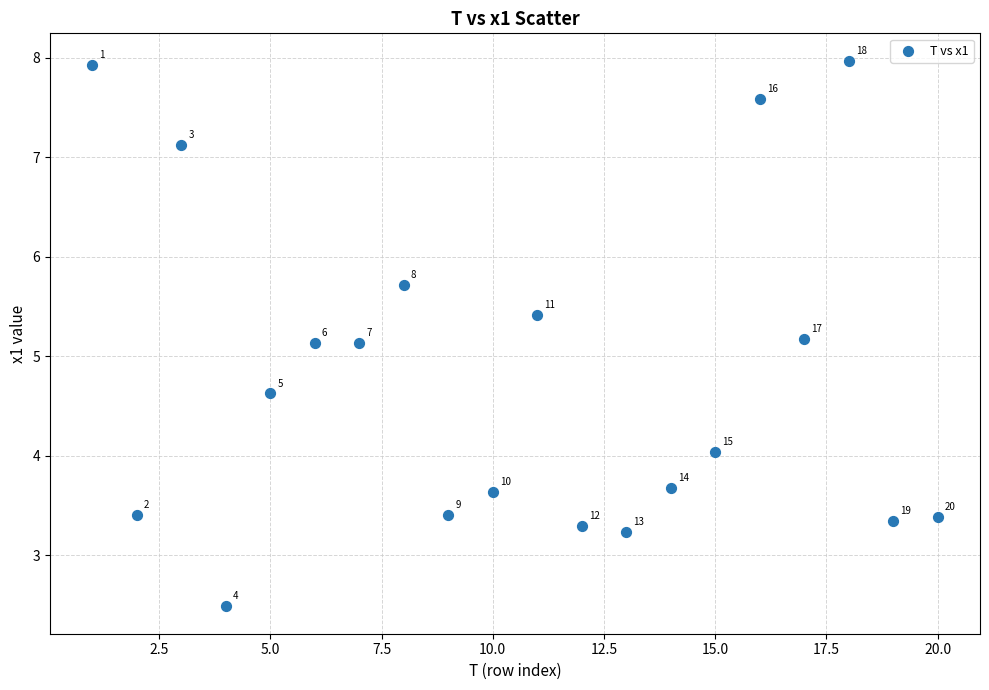

What Y value in the scatter plot is closest to 5?

5.1